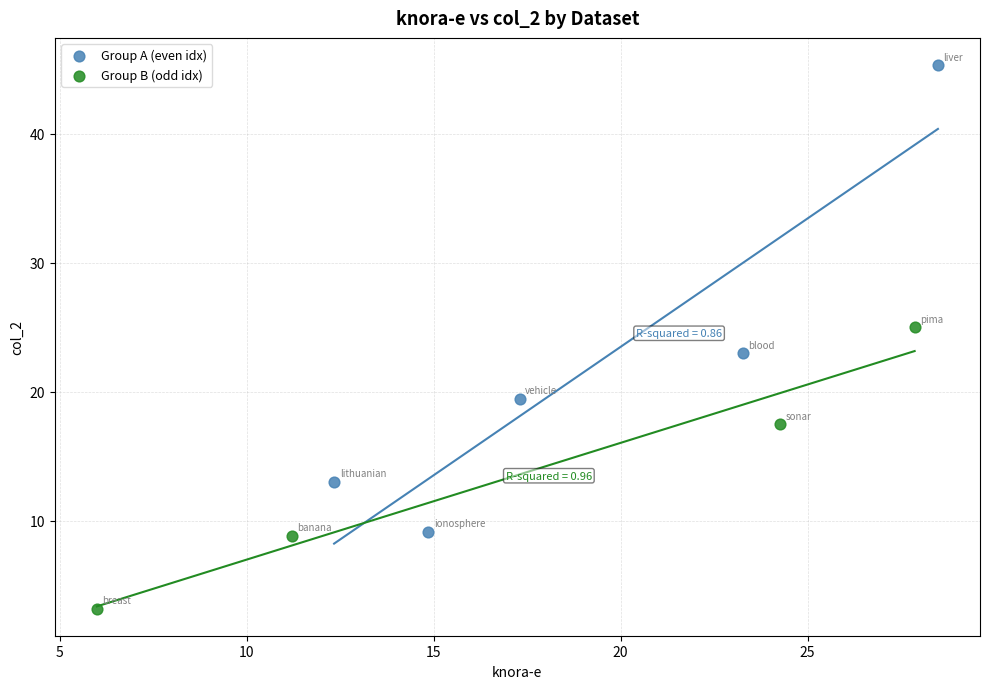

Which series contains the lowest Y value?

Group B (odd idx)